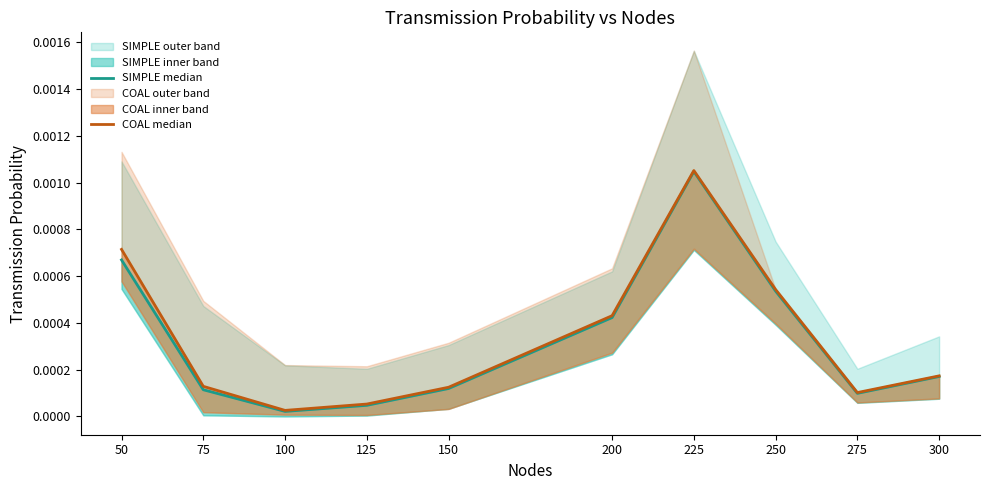

Which has a higher value, 150 or 100?

150